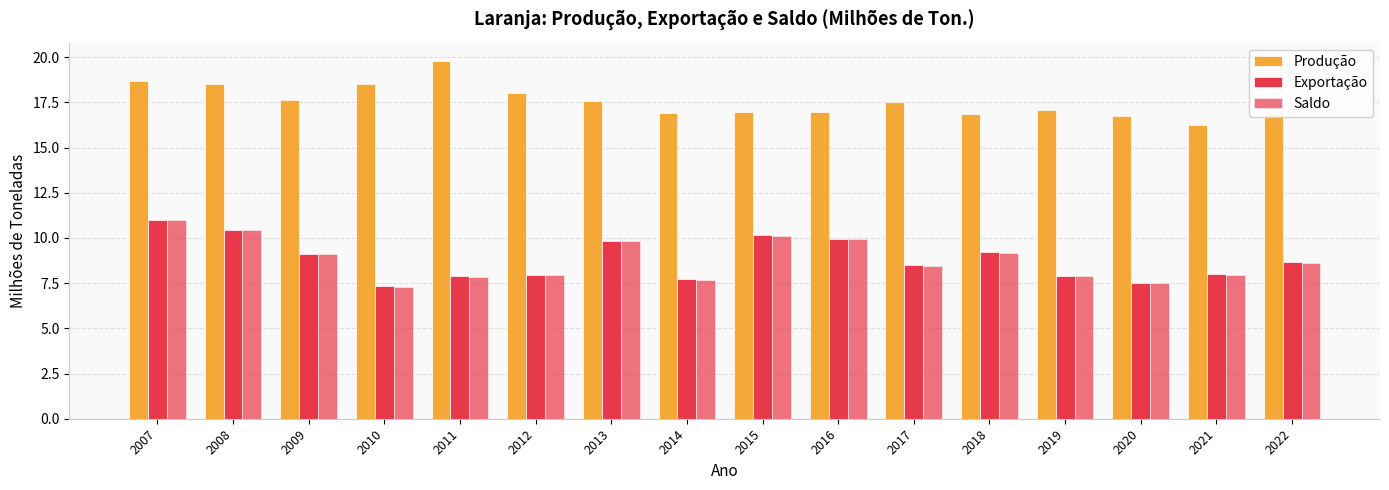

Reading right to left, transcribe all the data shown in this chart.

Produção: 2022=16.9	2021=16.2	2020=16.7	2019=17.1	2018=16.8	2017=17.5	2016=17.0	2015=17.0	2014=16.9	2013=17.5	2012=18.0	2011=19.8	2010=18.5	2009=17.6	2008=18.5	2007=18.7
Exportação: 2022=8.7	2021=8.0	2020=7.5	2019=7.9	2018=9.2	2017=8.5	2016=10.0	2015=10.2	2014=7.7	2013=9.8	2012=8.0	2011=7.9	2010=7.3	2009=9.1	2008=10.5	2007=11.0
Saldo: 2022=8.6	2021=8.0	2020=7.5	2019=7.9	2018=9.2	2017=8.5	2016=9.9	2015=10.1	2014=7.7	2013=9.8	2012=7.9	2011=7.8	2010=7.3	2009=9.1	2008=10.5	2007=11.0